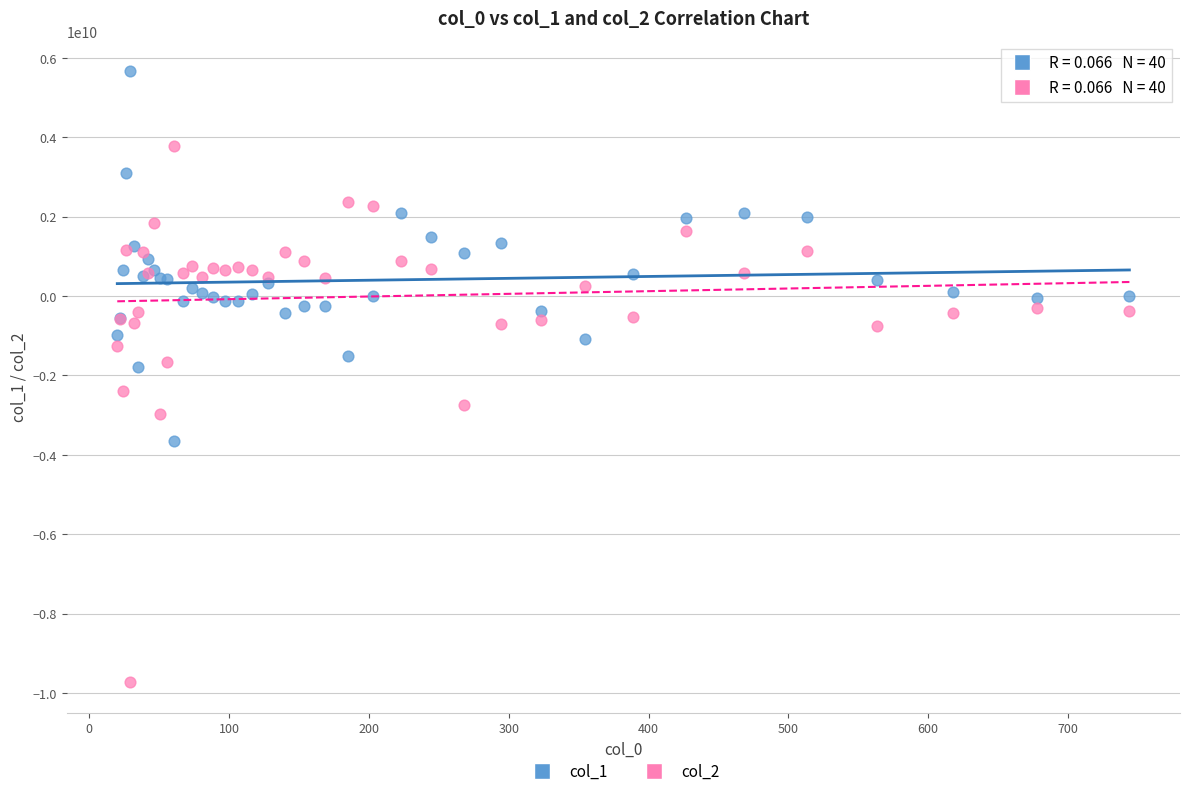

Which series has the largest Y range (max minus min)?

col_2